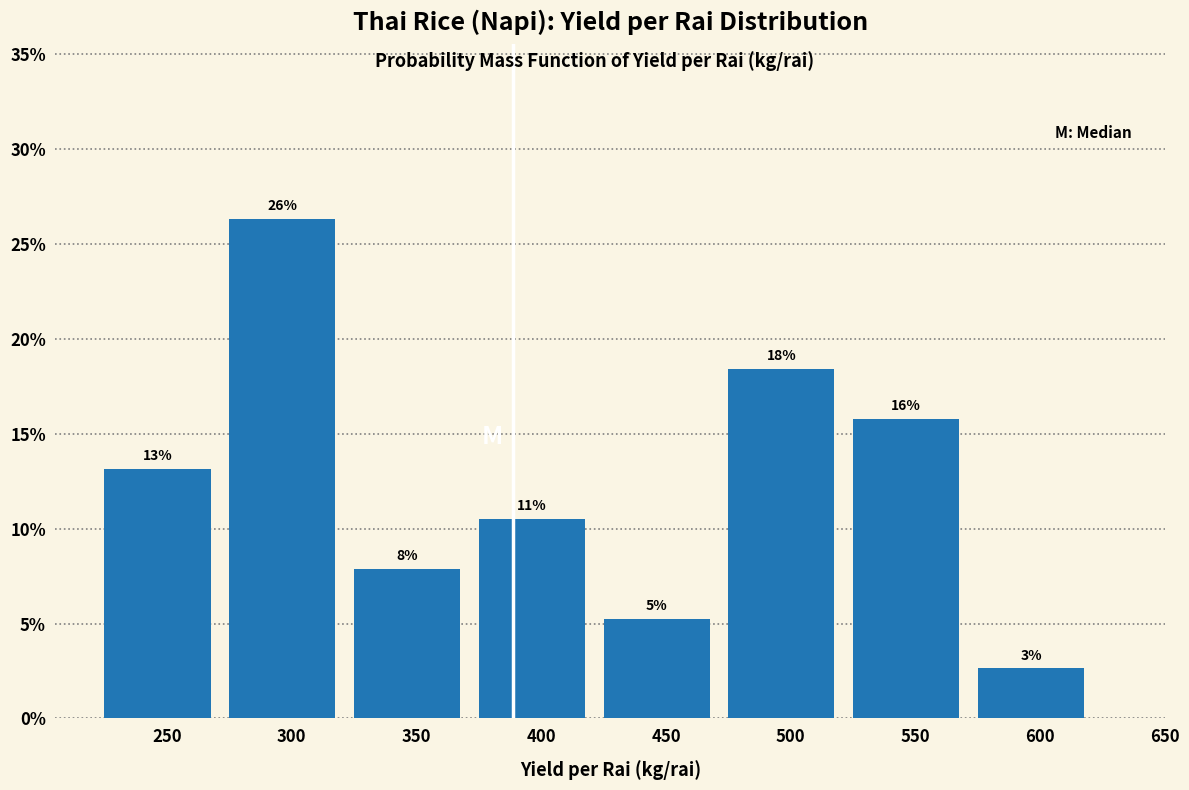

Are the bars horizontal?

No